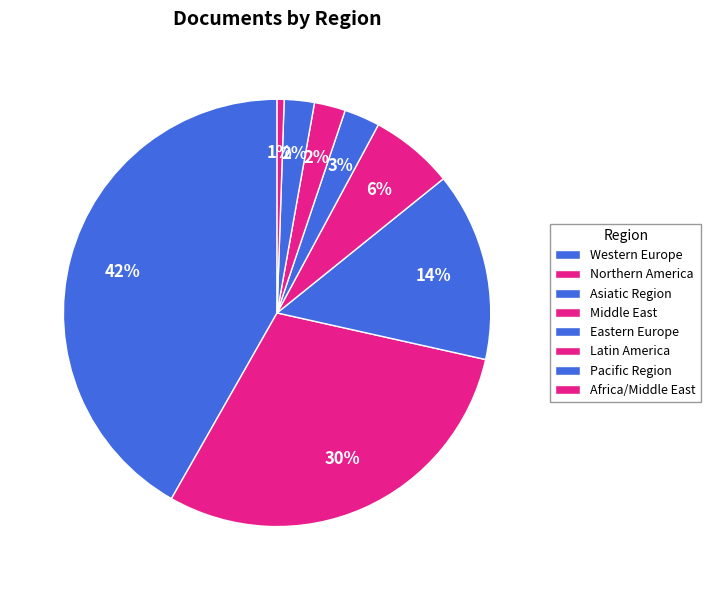

To the nearest percent, what portion does Northern America represent?

30%